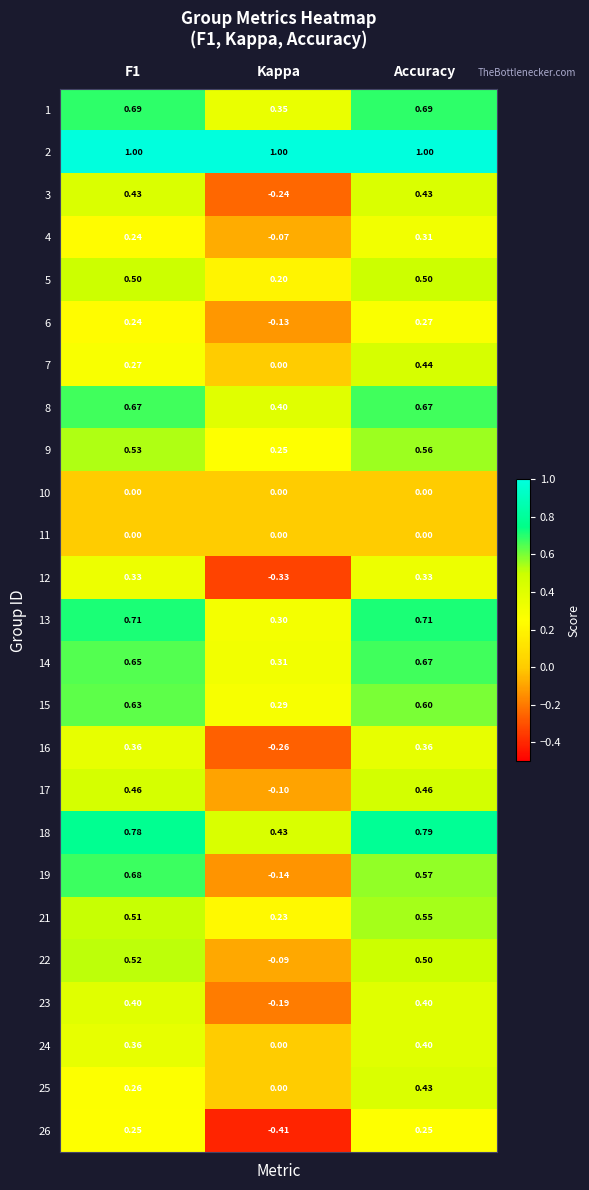

Which label corresponds to the smallest value in the chart?

Kappa